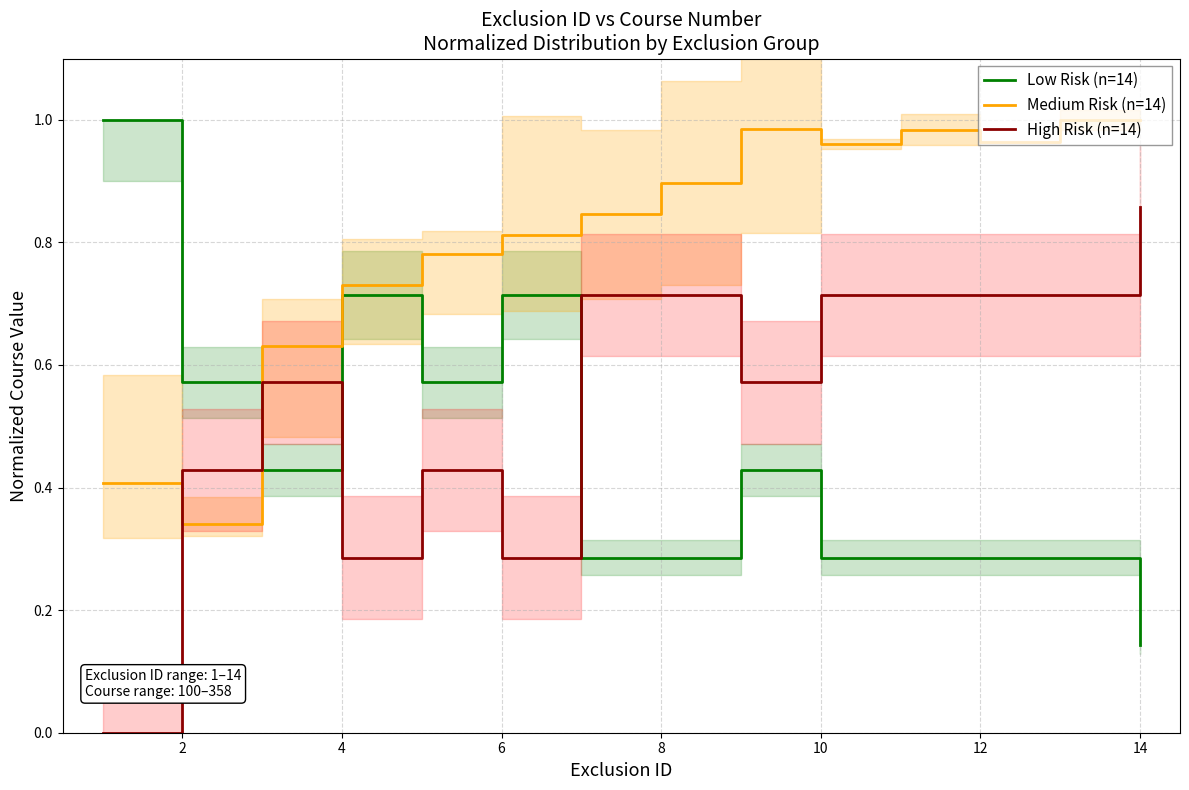

How many intersections are there between Low Risk (n=14) and High Risk (n=14)?

3